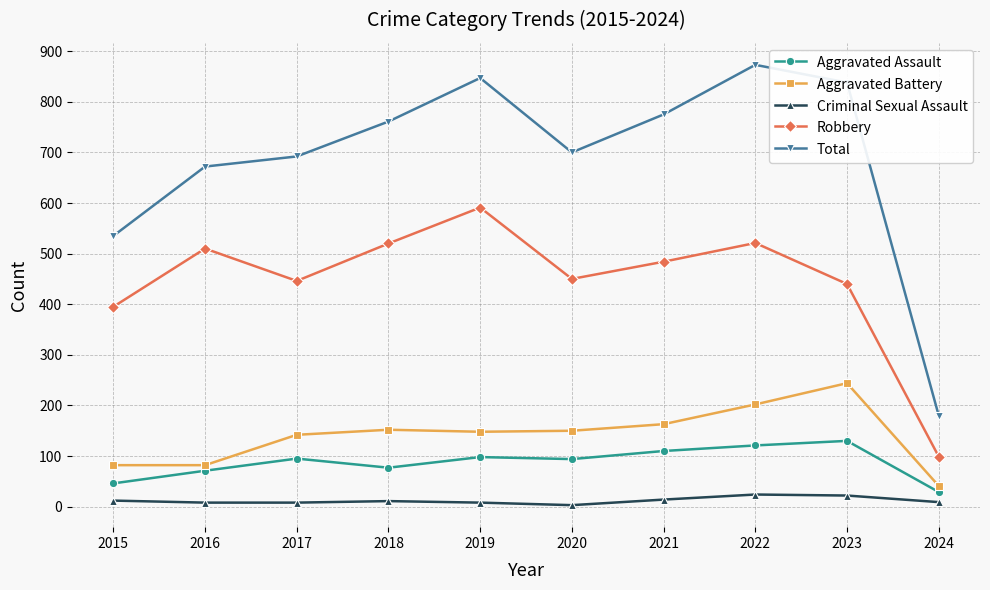

True or false: Criminal Sexual Assault and Total intersect in this chart.

False